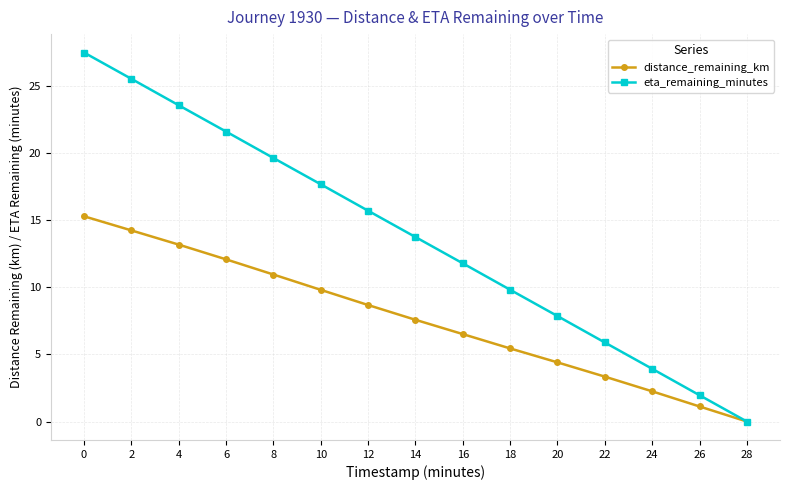

Rank the series by their maximum value, from lowest to highest.

distance_remaining_km, eta_remaining_minutes